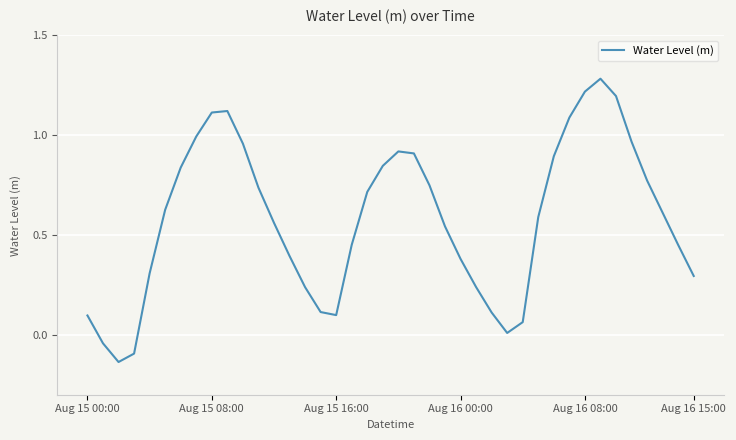

What is the greatest value displayed?

1.3